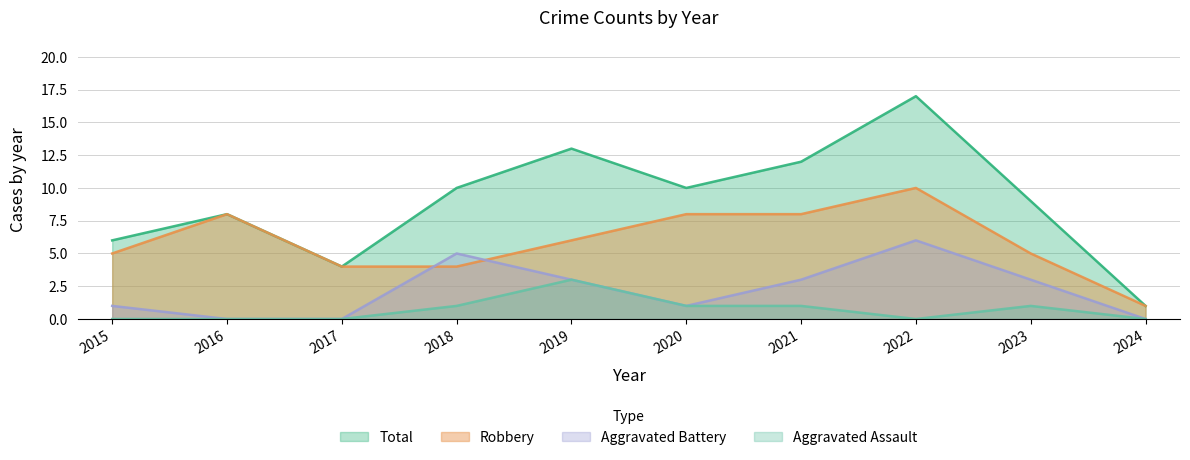

At which label does Robbery reach its peak?

2022